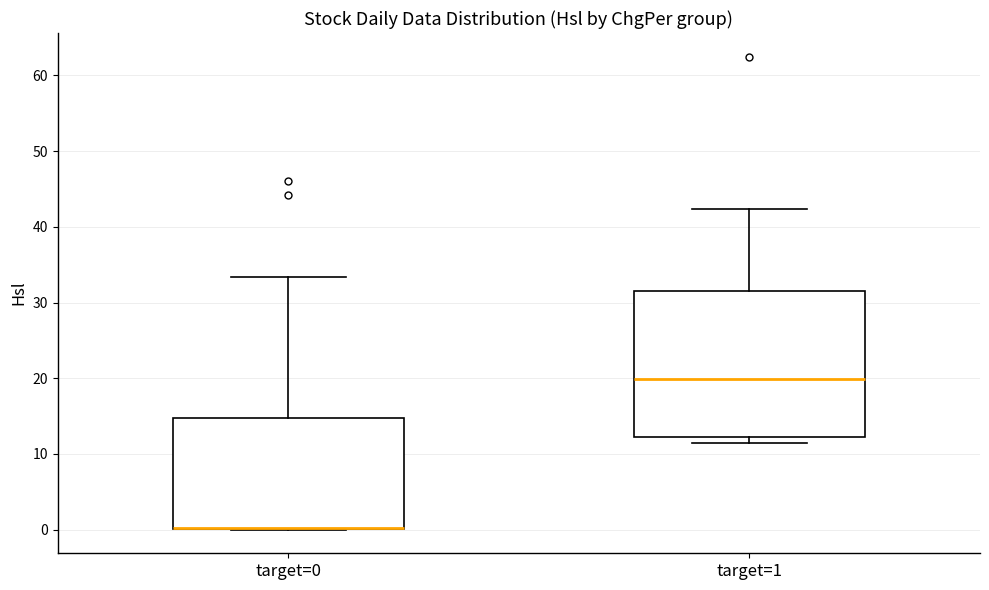

Comparing the boxes themselves (not the whiskers), which one is the tallest?

target=1